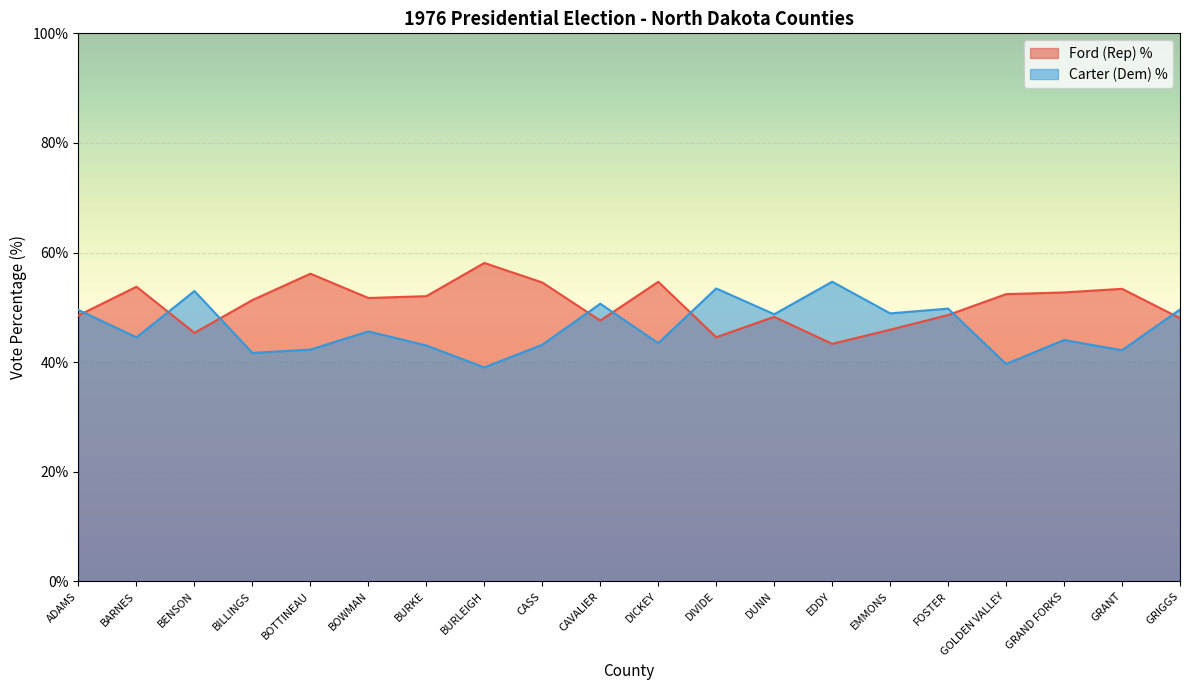

Reading left to right, transcribe all the data shown in this chart.

Ford (Rep) %: 48.5	53.8	45.3	51.3	56.1	51.7	52.0	58.1	54.5	47.6	54.6	44.5	48.3	43.3	45.9	48.6	52.4	52.7	53.4	48.0
Carter (Dem) %: 49.5	44.5	53.0	41.7	42.3	45.6	43.0	39.0	43.2	50.6	43.5	53.4	48.7	54.7	48.9	49.8	39.6	44.0	42.2	49.6